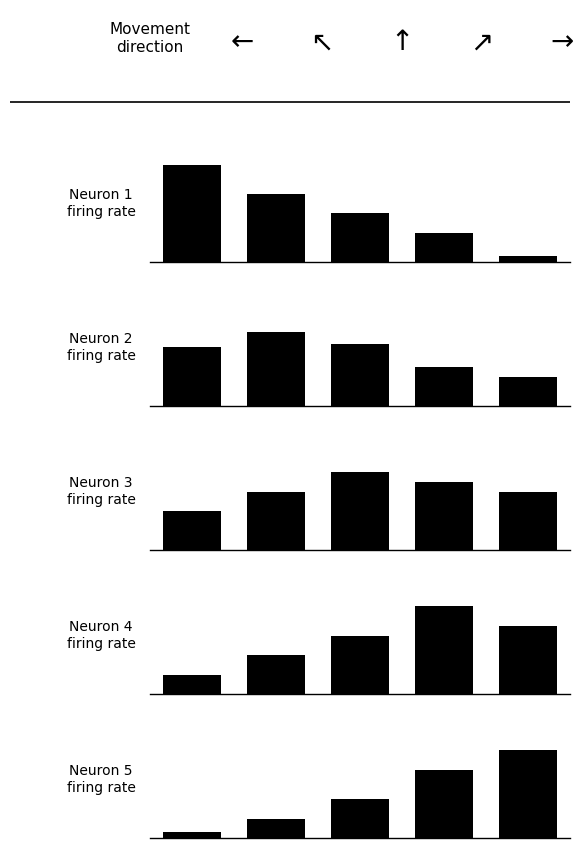

Which series has the largest range (max minus min)?

Neuron 1
firing rate